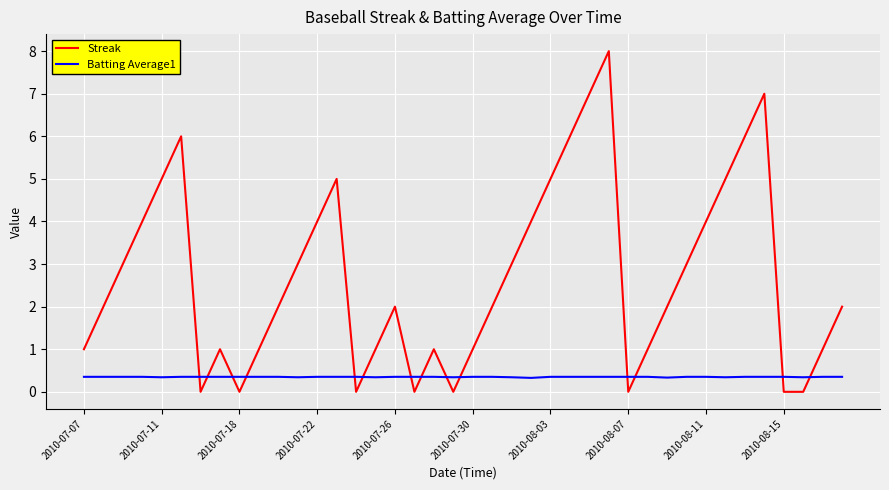

How many interior local peaks does the Streak series have?

7